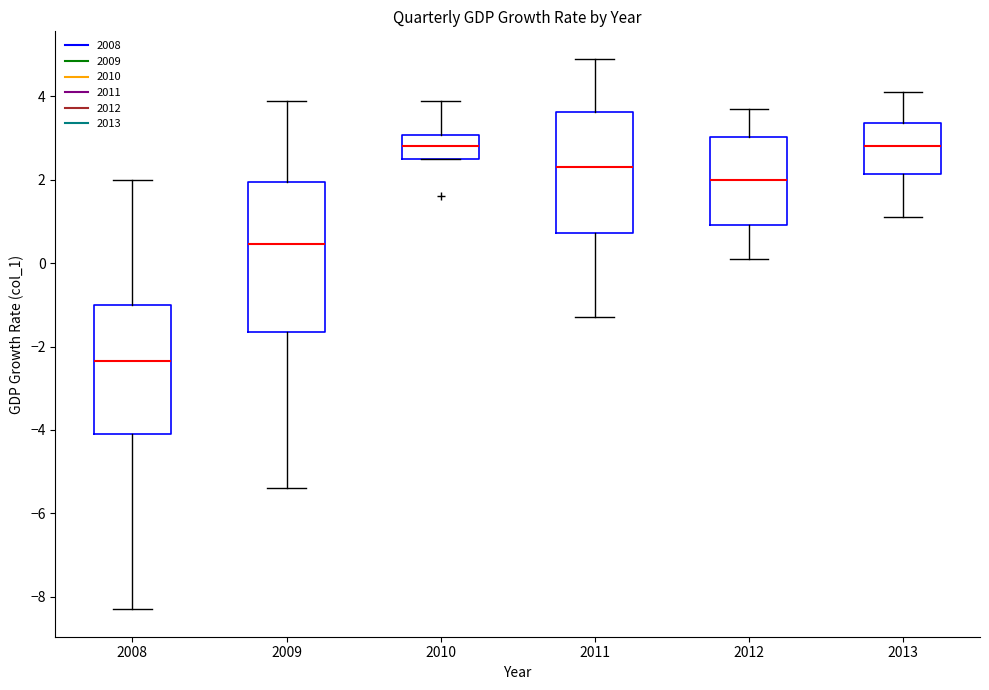

Which box is the tallest, from its lower edge to its upper edge?

2009